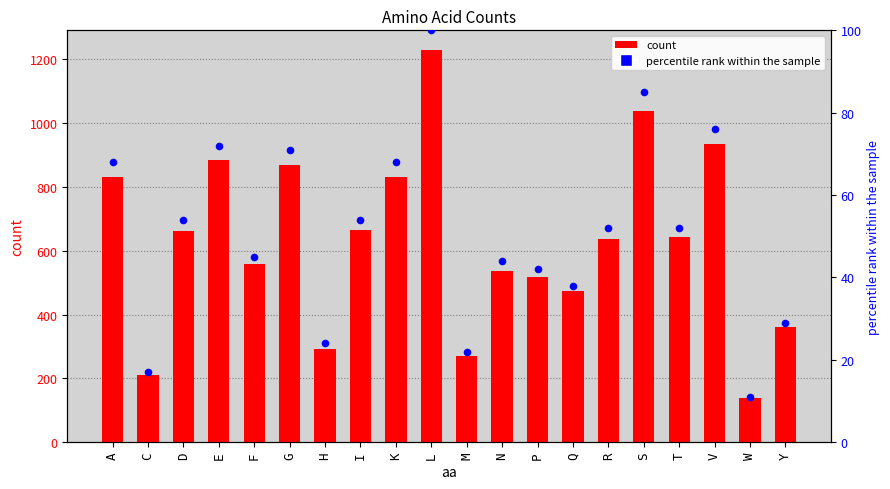

Which series reaches the minimum Y coordinate?

percentile rank within the sample